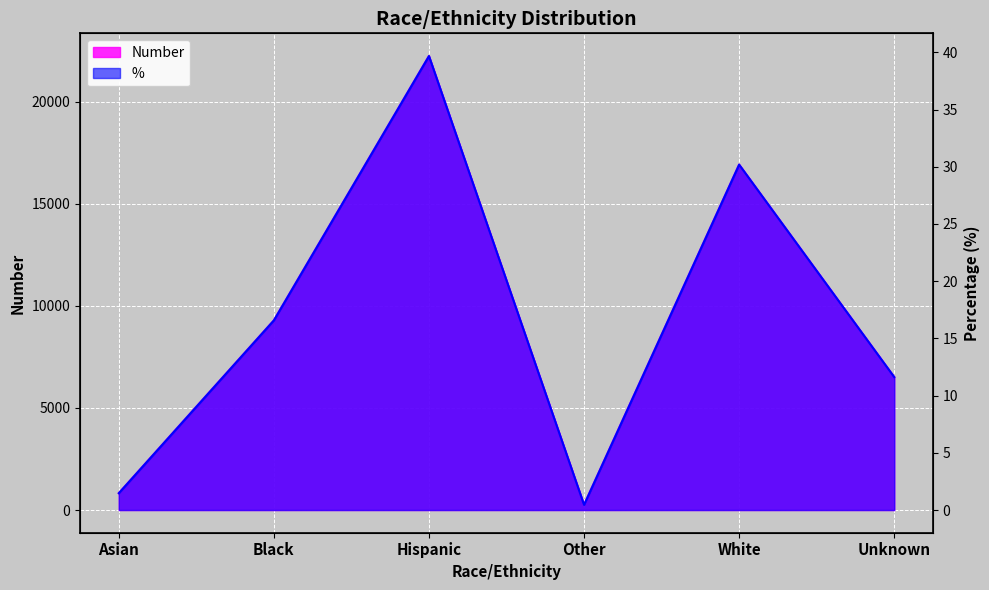

What is the smallest value displayed?

0.5